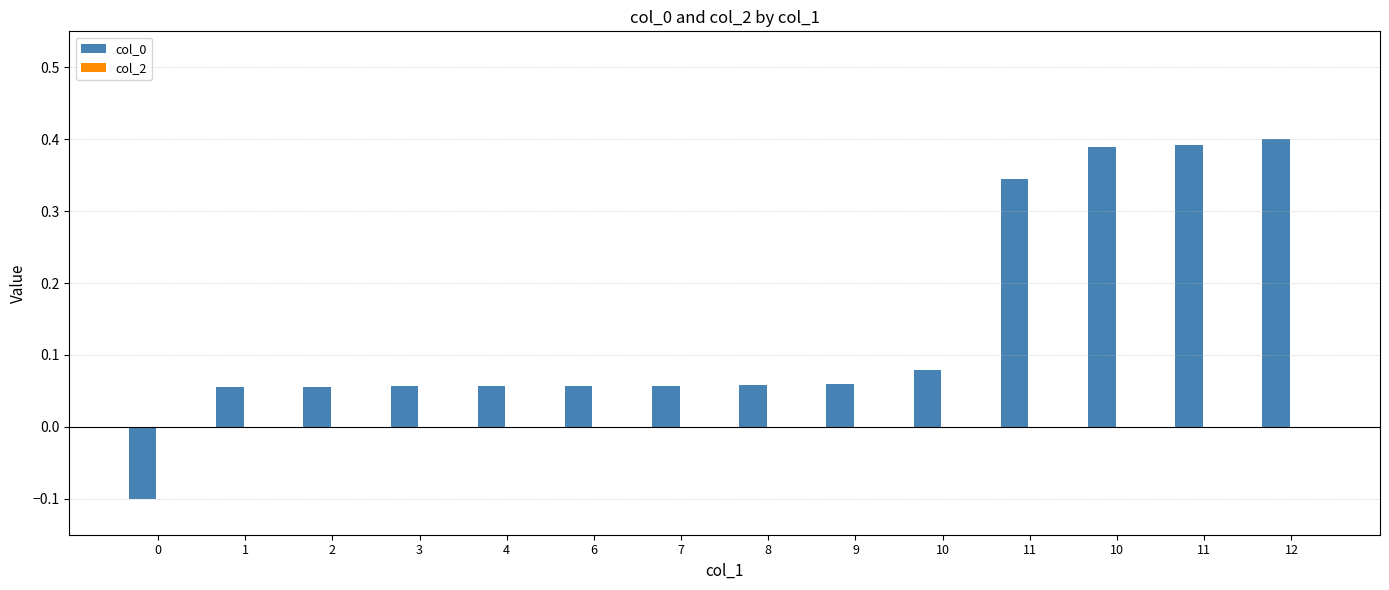

Reading left to right, transcribe all the data shown in this chart.

col_0: -0.1	0.1	0.1	0.1	0.1	0.1	0.1	0.1	0.1	0.1	0.3	0.4	0.4	0.4
col_2: 0.0	0.0	0.0	0.0	0.0	0.0	0.0	0.0	0.0	0.0	0.0	0.0	0.0	0.0